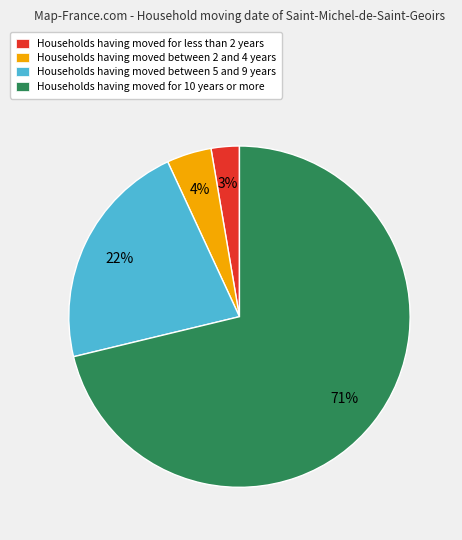

How many segments does this pie chart have?

4